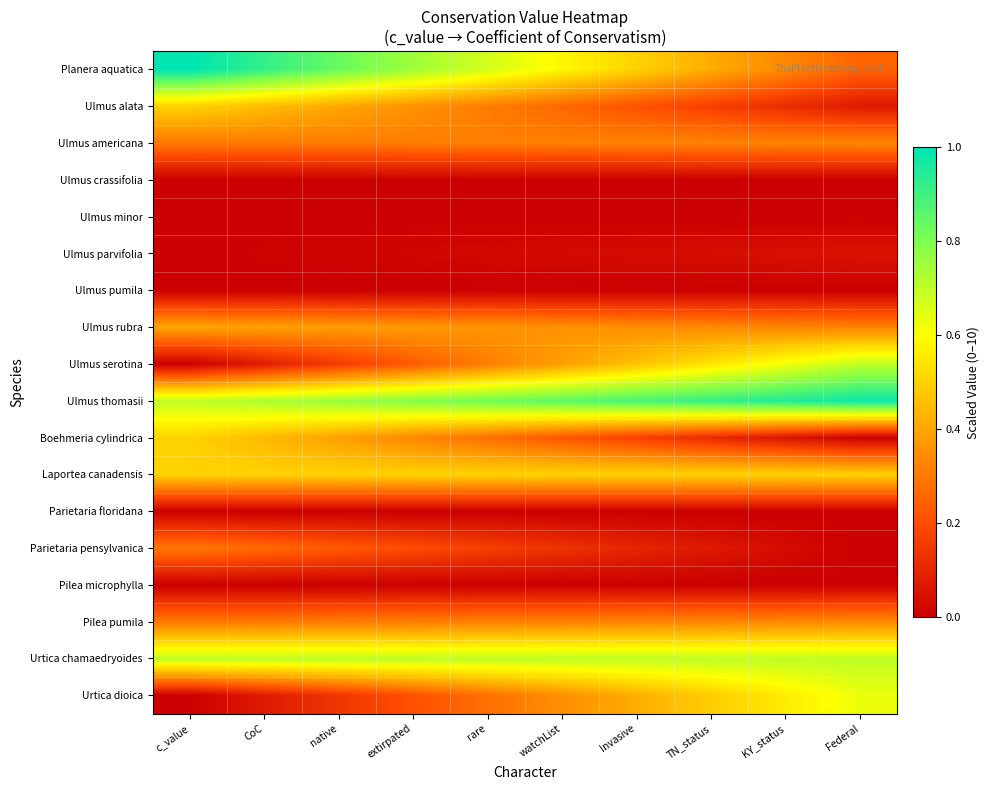

Which label corresponds to the largest value in the chart?

c_value